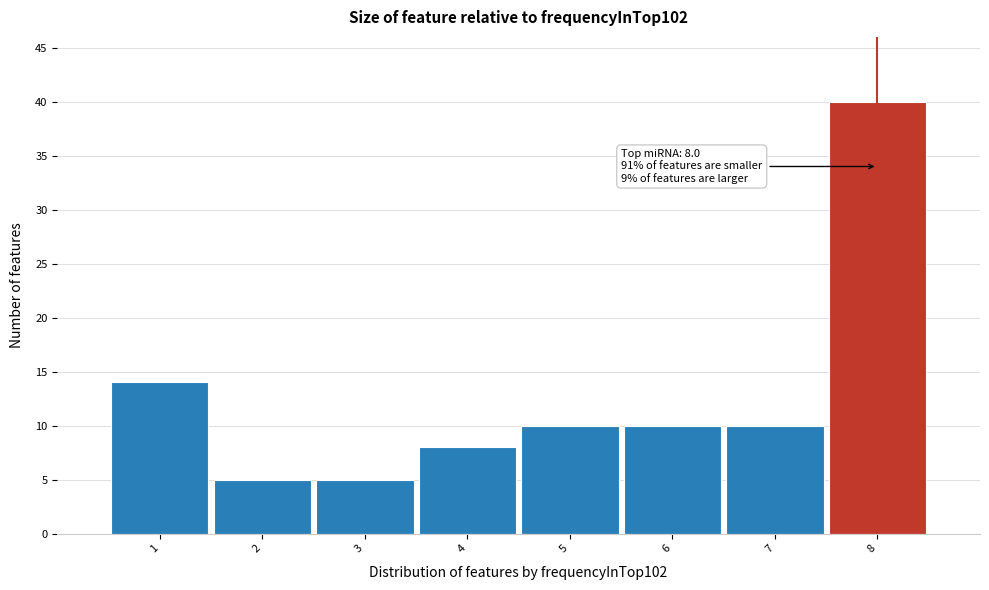

Which range on the x-axis has the tallest bar?

7.5 to 8.5